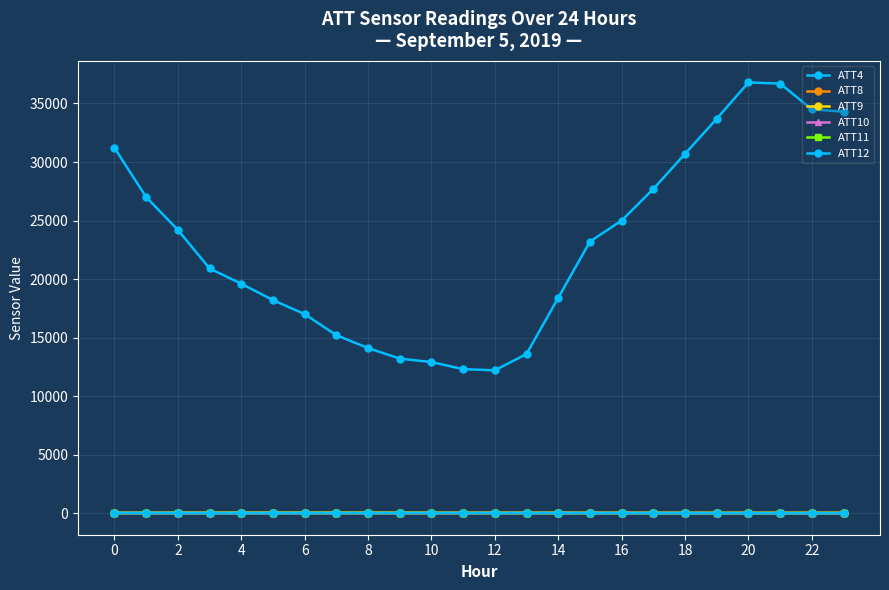

Which category has the highest value across all series?

20